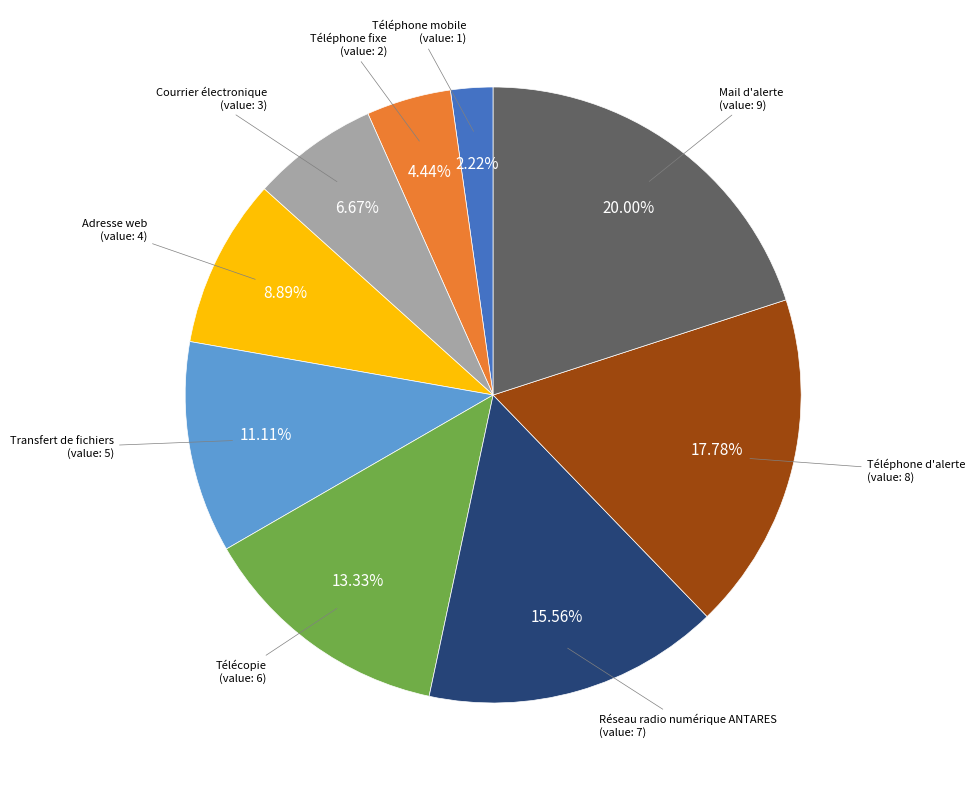

To the nearest percent, what is the difference between the largest and smallest slice percentages?

18%